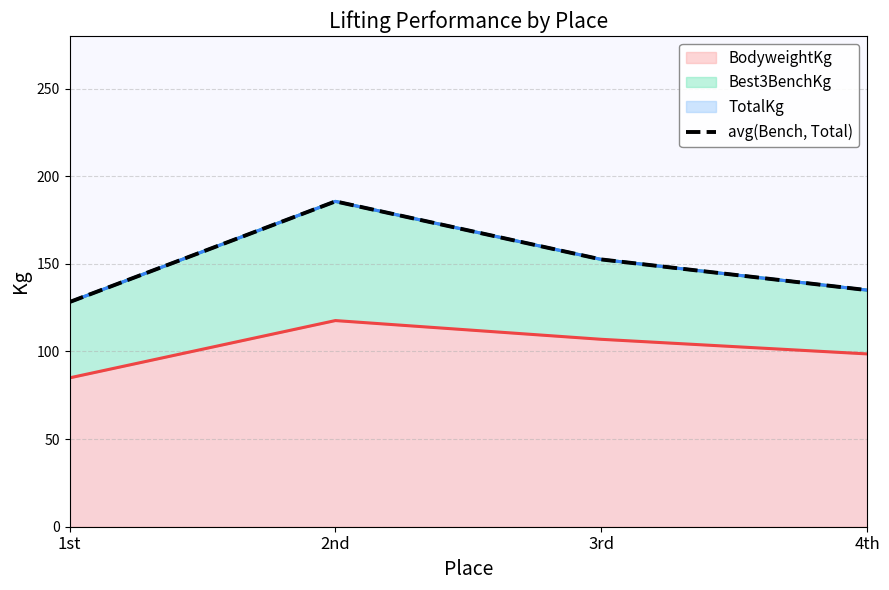

Where is the data nearest to the value 156?

3rd